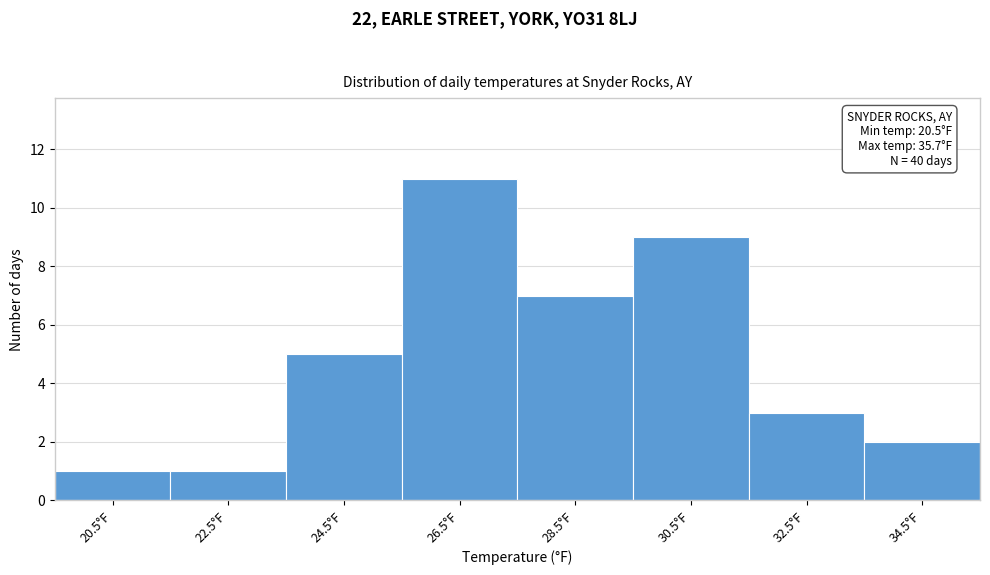

Over which range of the x-axis is the bar tallest?

25.5 to 27.5